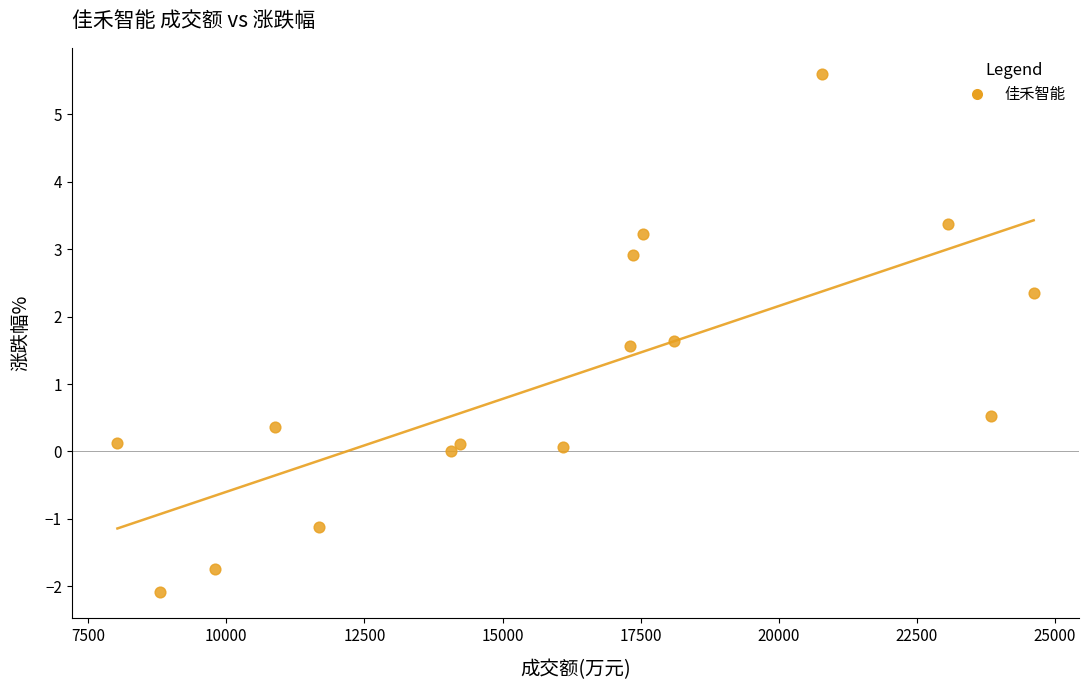

What is the range of X values (max minus min)?

16584.0